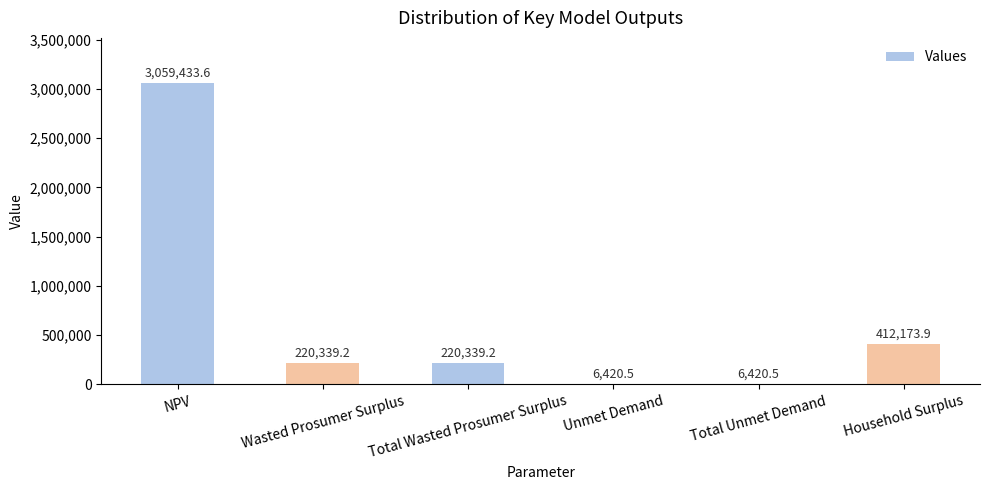

Are the bars horizontal?

No